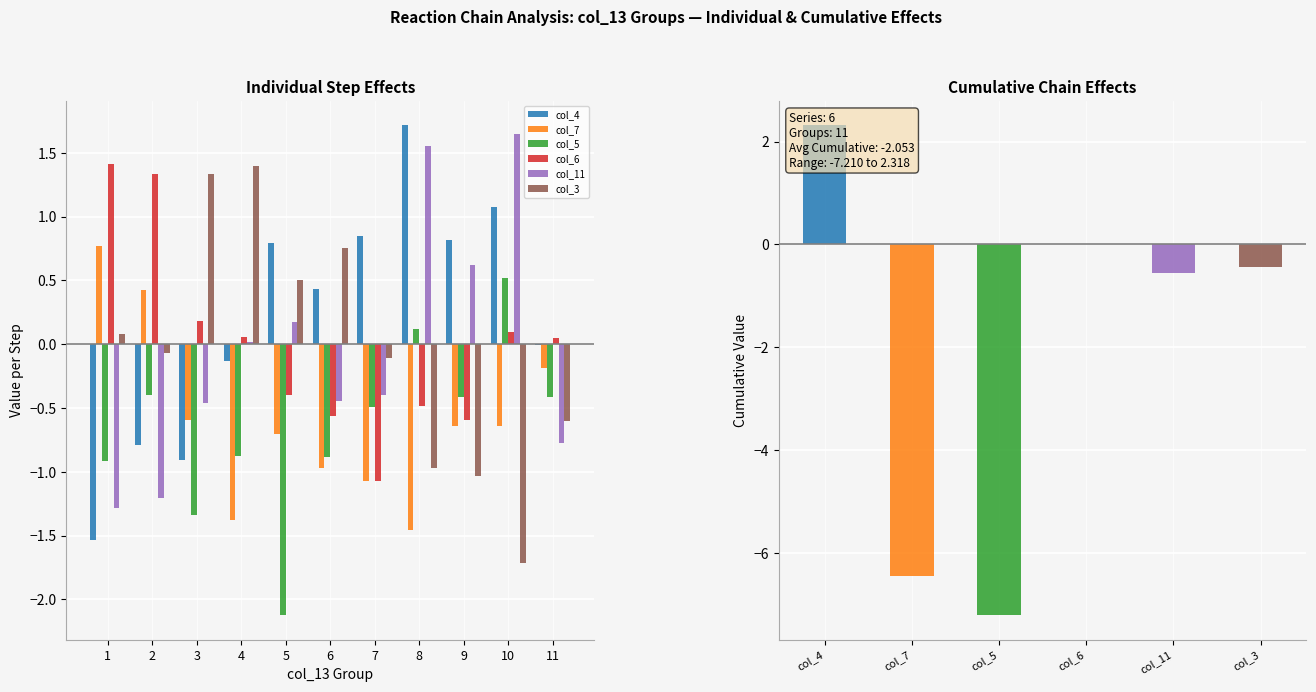

What are all the series names shown in the legend?

col_4, col_7, col_5, col_6, col_11, col_3